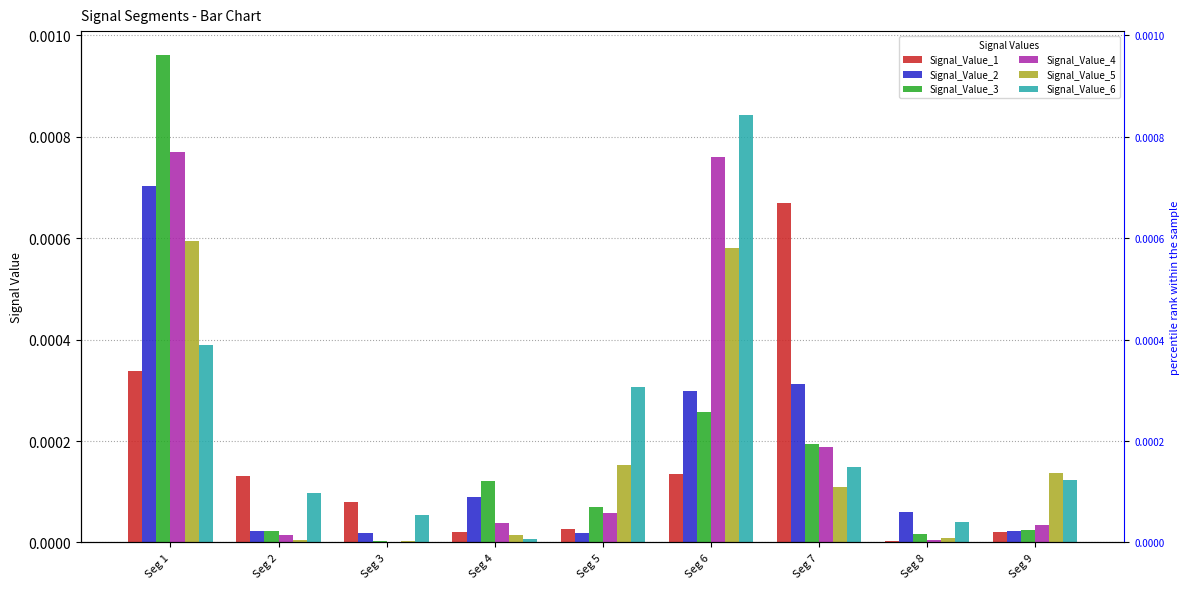

Is it true that Signal_Value_6 equals 0.0 at Seg 5?

False